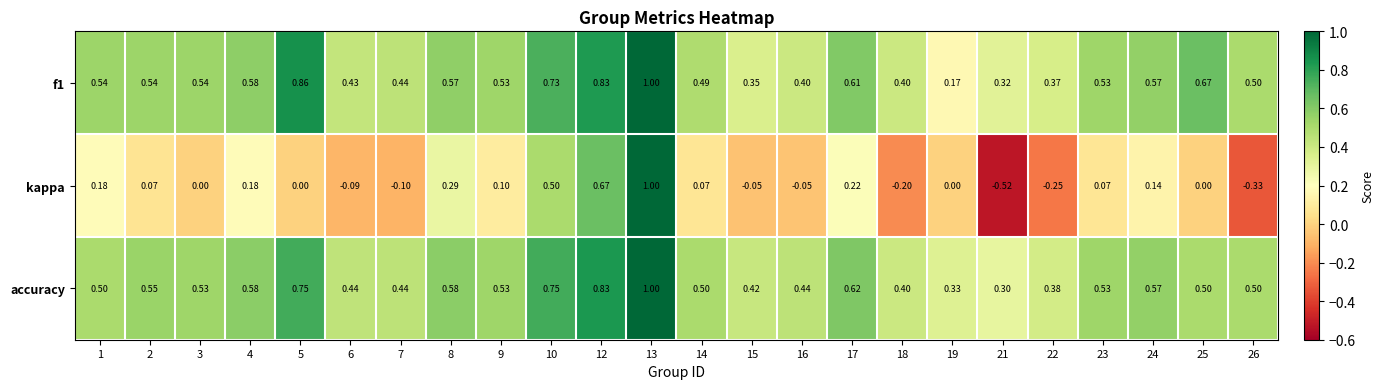

Which series has the largest range (max minus min)?

kappa